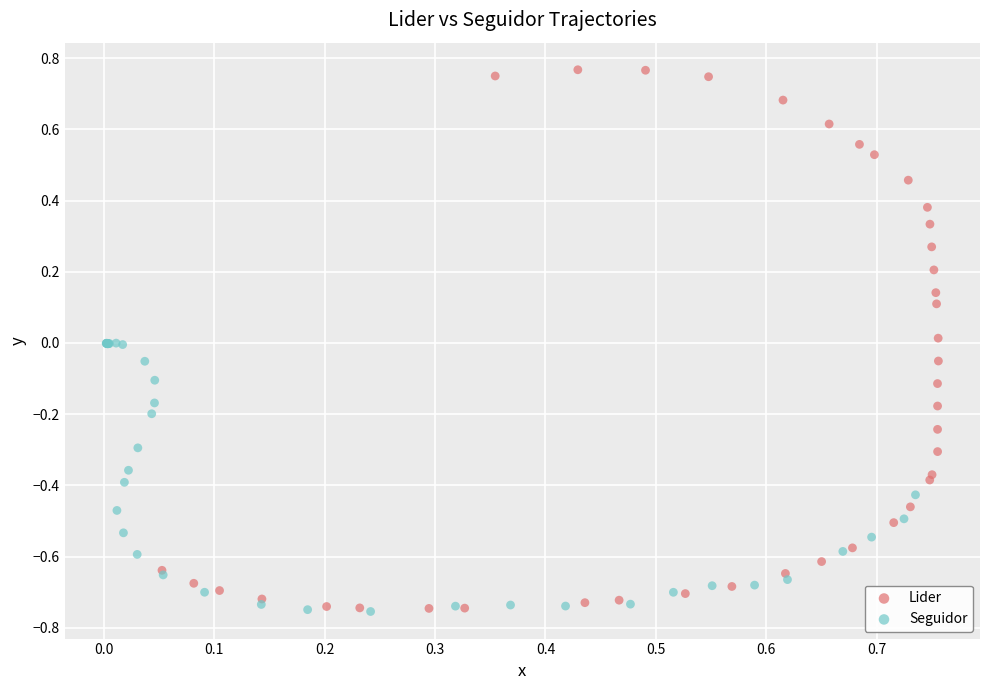

Which series contains the highest Y value?

Lider